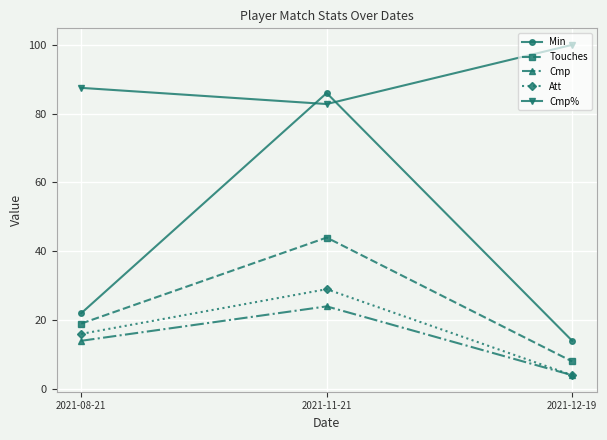

The Cmp% series shows 29.5 at 2021-12-19. True or false?

False